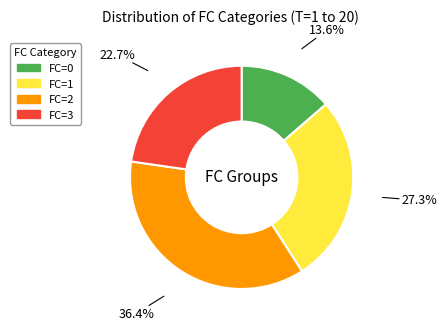

Approximately how many times larger is the value at FC=1 compared to FC=0?

2.0